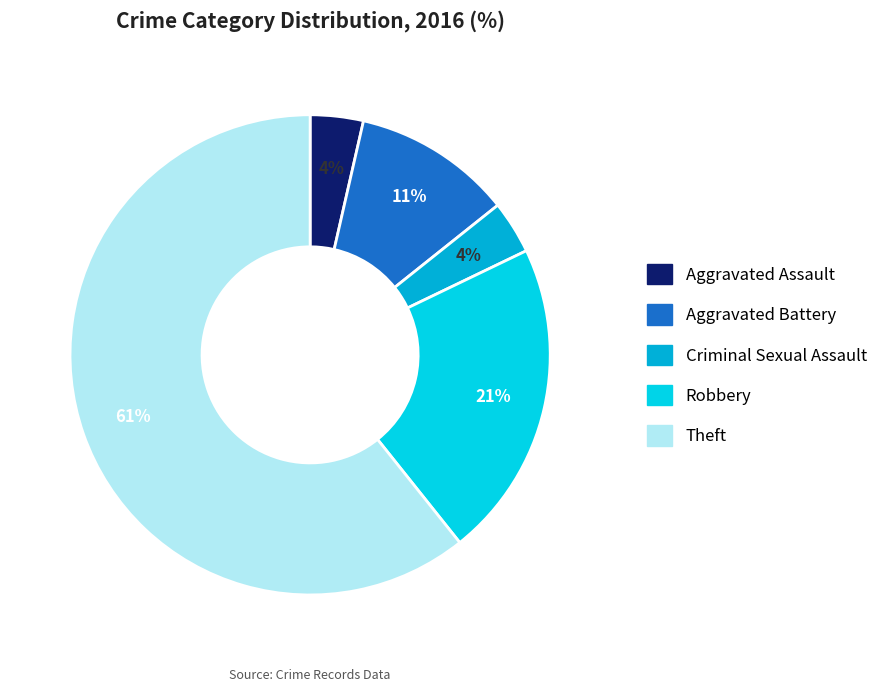

Which category has the biggest portion of the pie?

Theft